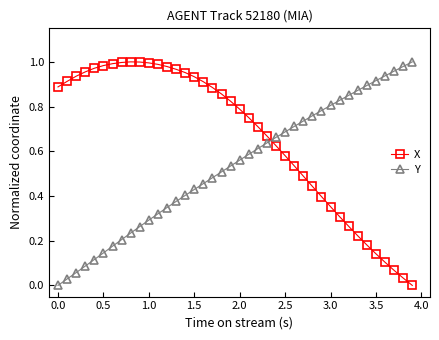

True or false: Y and X cross at least once.

True